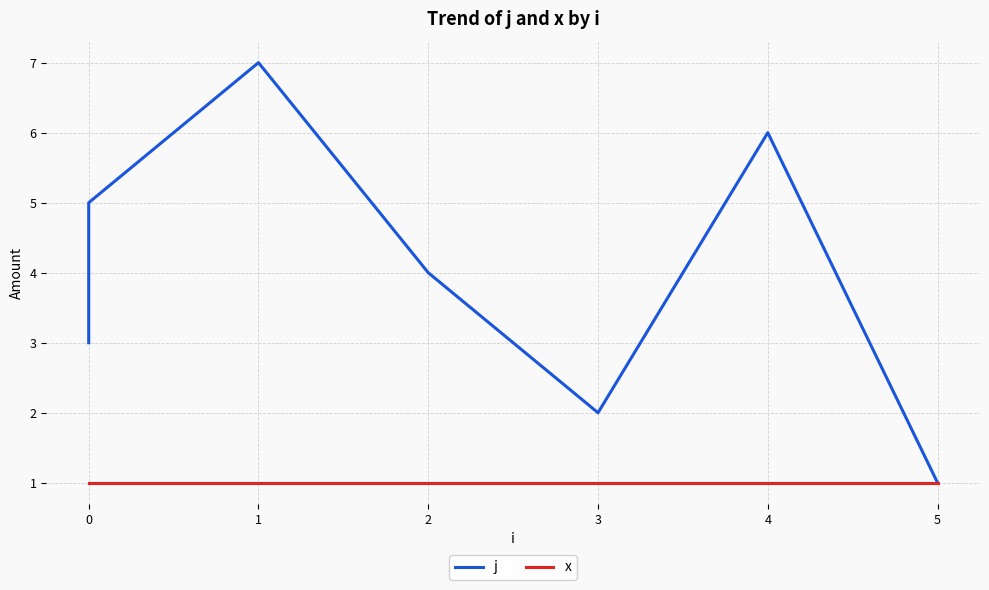

List the series in order of their overall mean, lowest first.

x, j